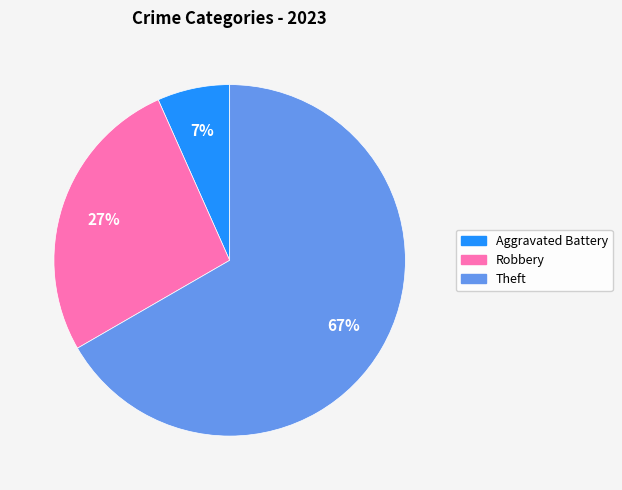

To the nearest percent, what is the difference between the Robbery and Theft slice percentages?

40%